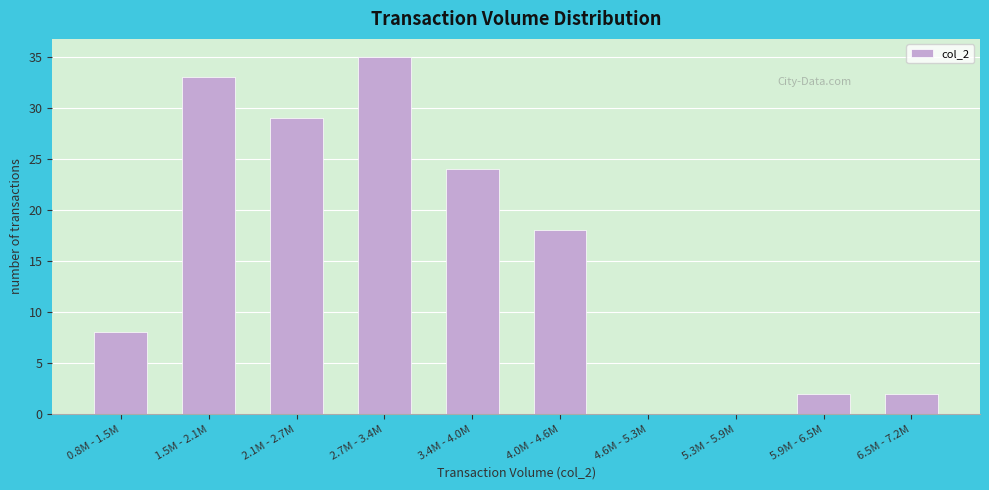

Reading right to left, transcribe all the data shown in this chart.

6.5M - 7.2M=2	5.9M - 6.5M=2	5.3M - 5.9M=0	4.6M - 5.3M=0	4.0M - 4.6M=18	3.4M - 4.0M=24	2.7M - 3.4M=35	2.1M - 2.7M=29	1.5M - 2.1M=33	0.8M - 1.5M=8